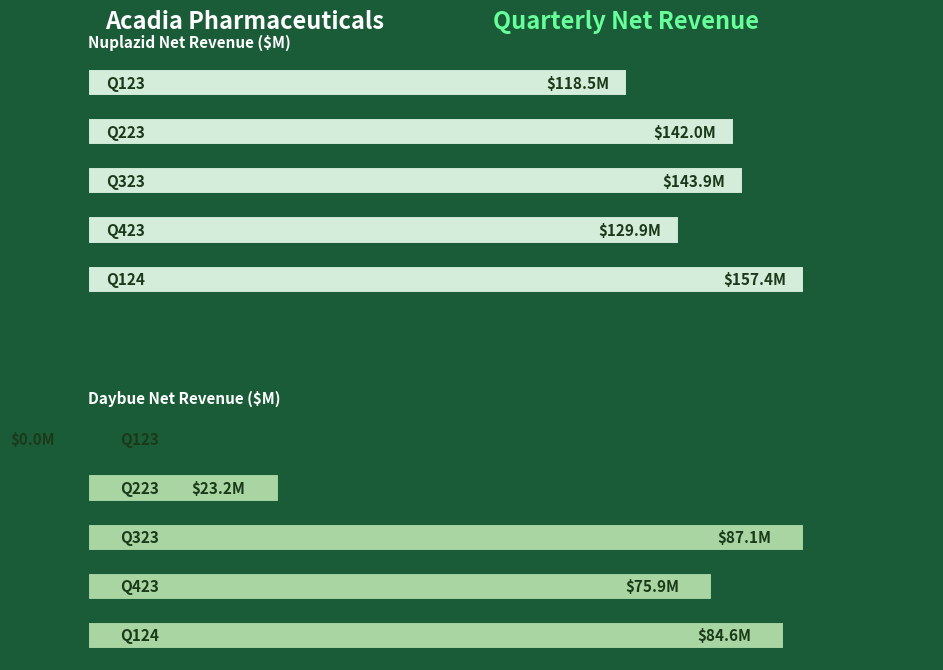

What is the difference between the Nuplazid values at Q423 and Q323?

14.0